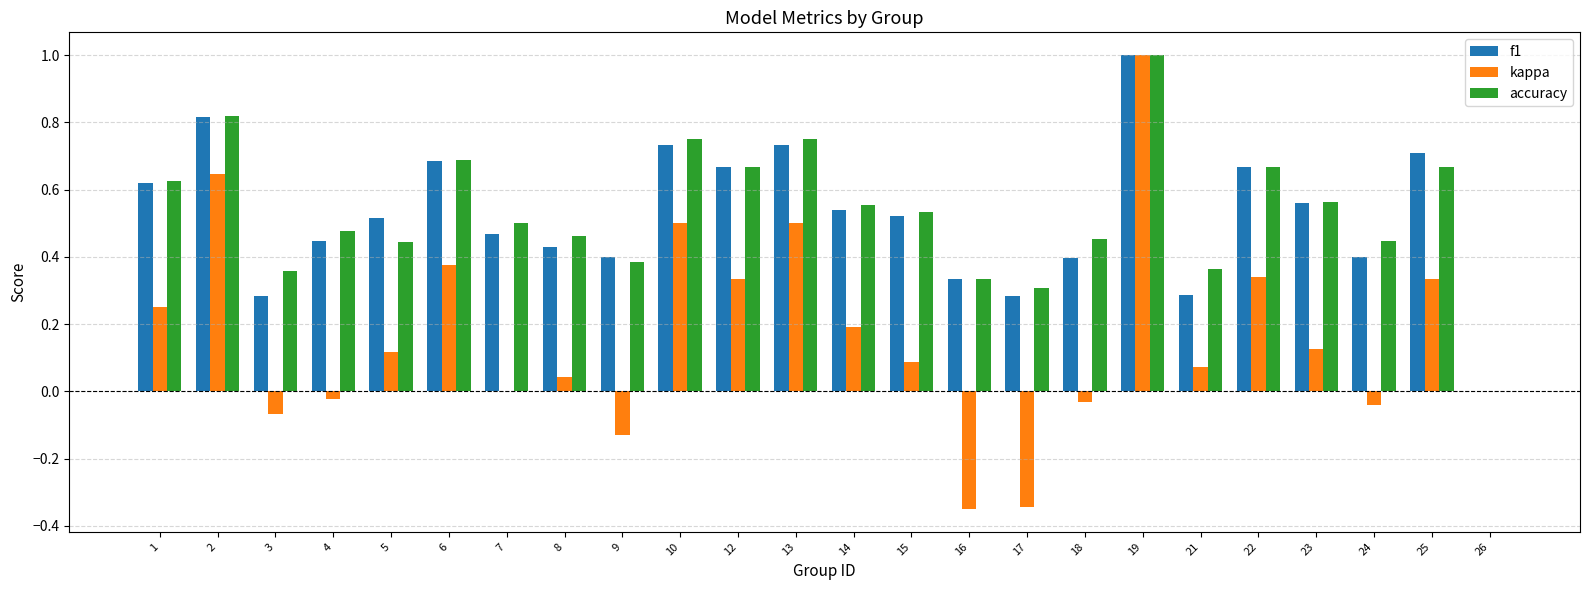

Which series has the widest spread of values?

kappa